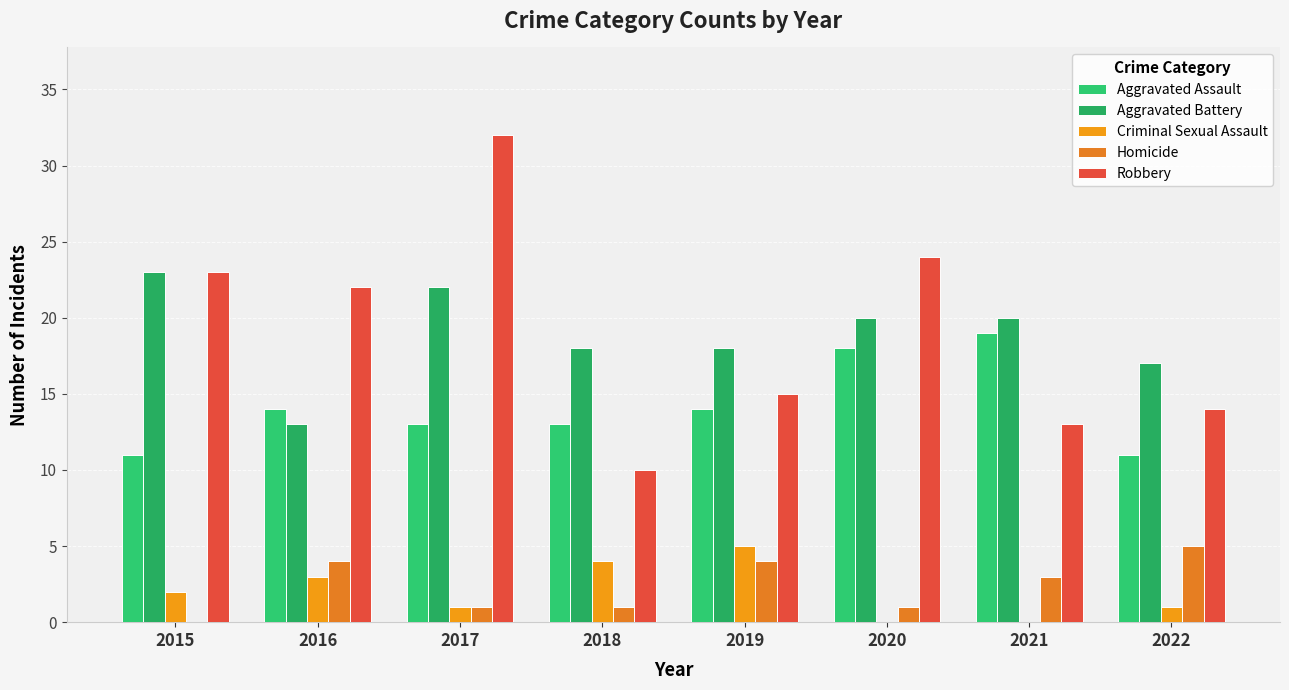

What is the sum of the Aggravated Battery values at 2022 and 2018?

35